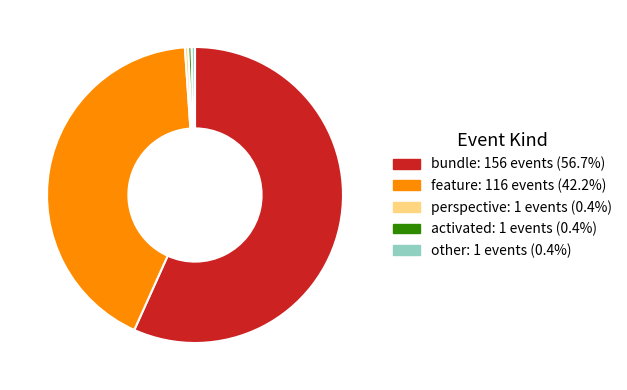

Is bundle: 156 events (56.7%) the majority of the pie?

Yes